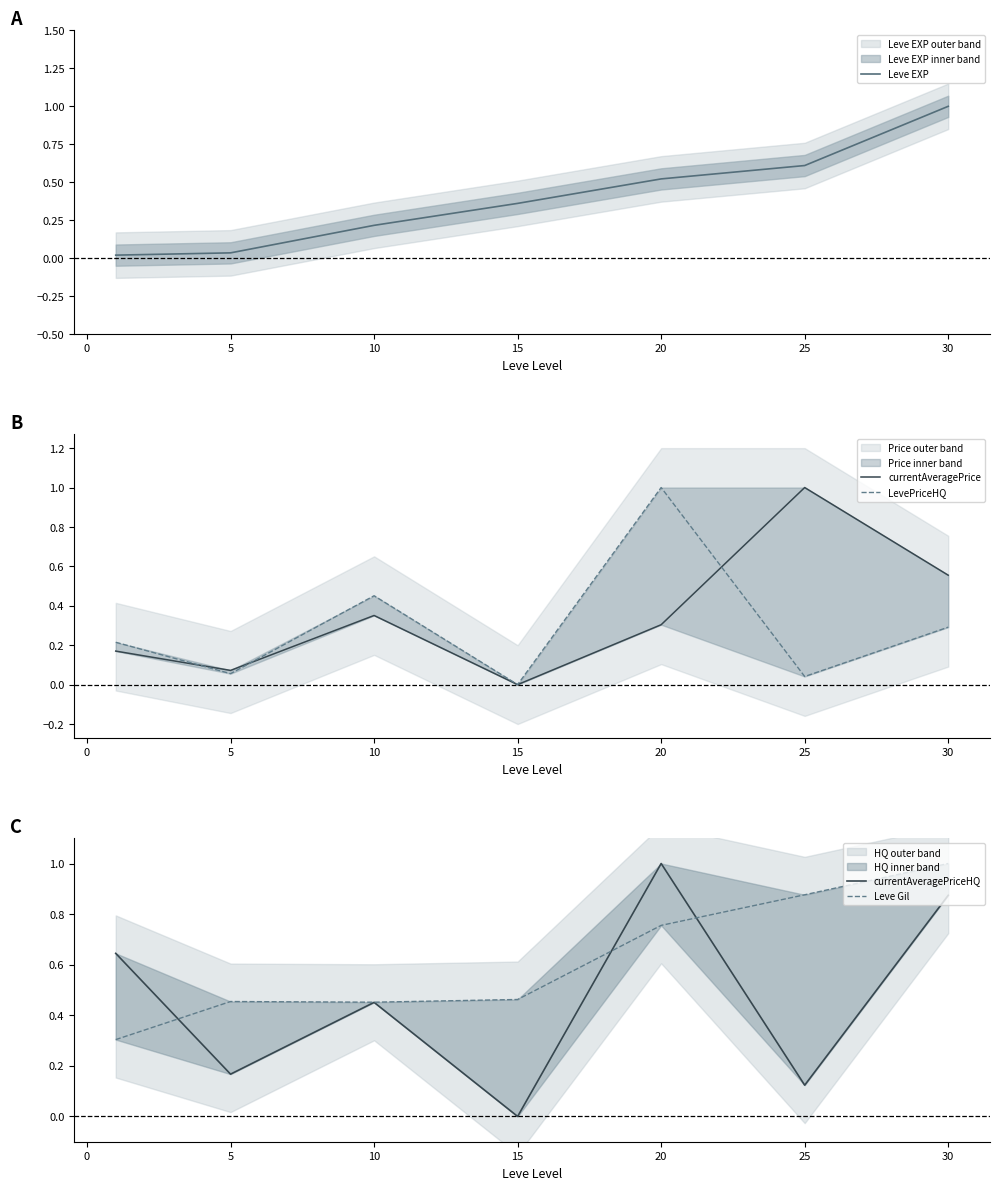

What is the difference between the second highest and minimum values in the currentAveragePrice series?

0.6